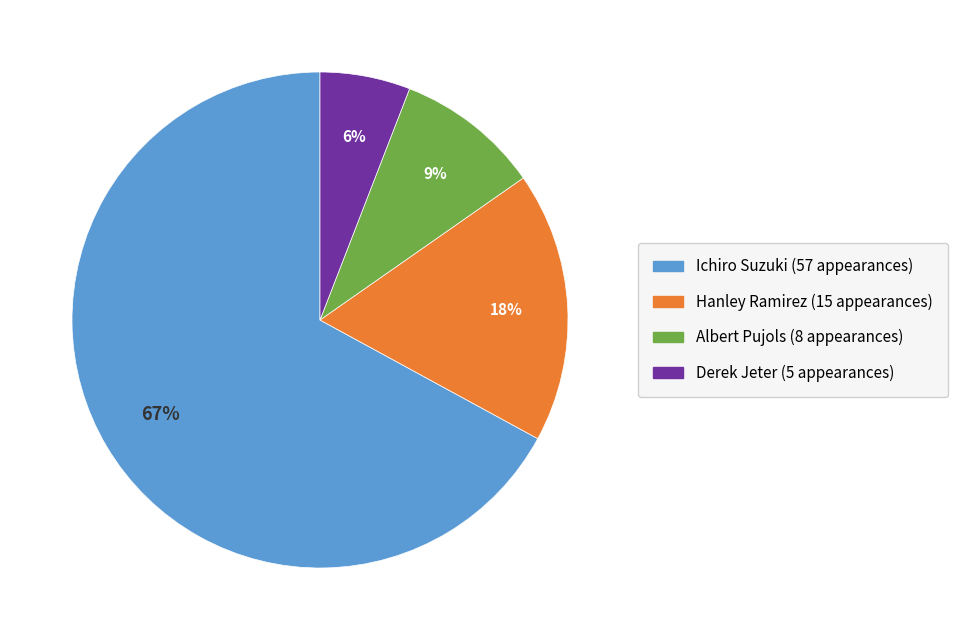

To the nearest percent, what portion does Hanley Ramirez represent?

18%